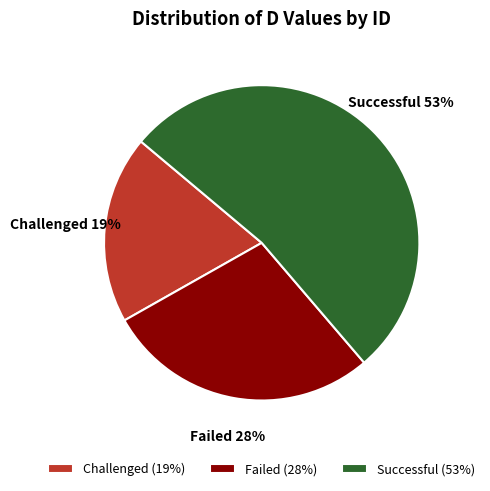

What is the ratio of the value at Challenged to the value at Failed?

0.7